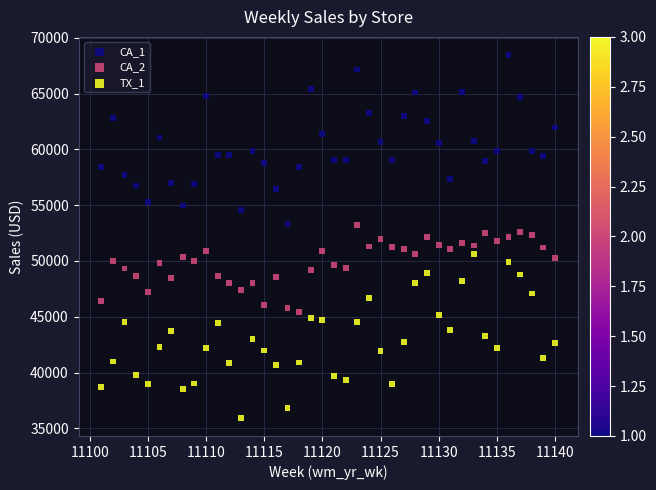

Across all data points, what is the range of X values (max minus min)?

39.0